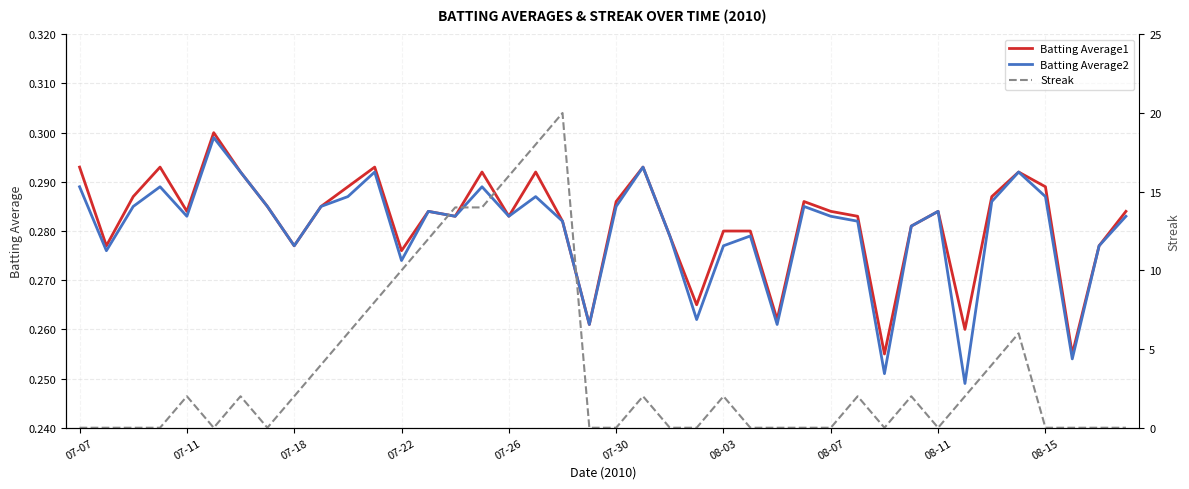

How many lines are shown in the chart?

3